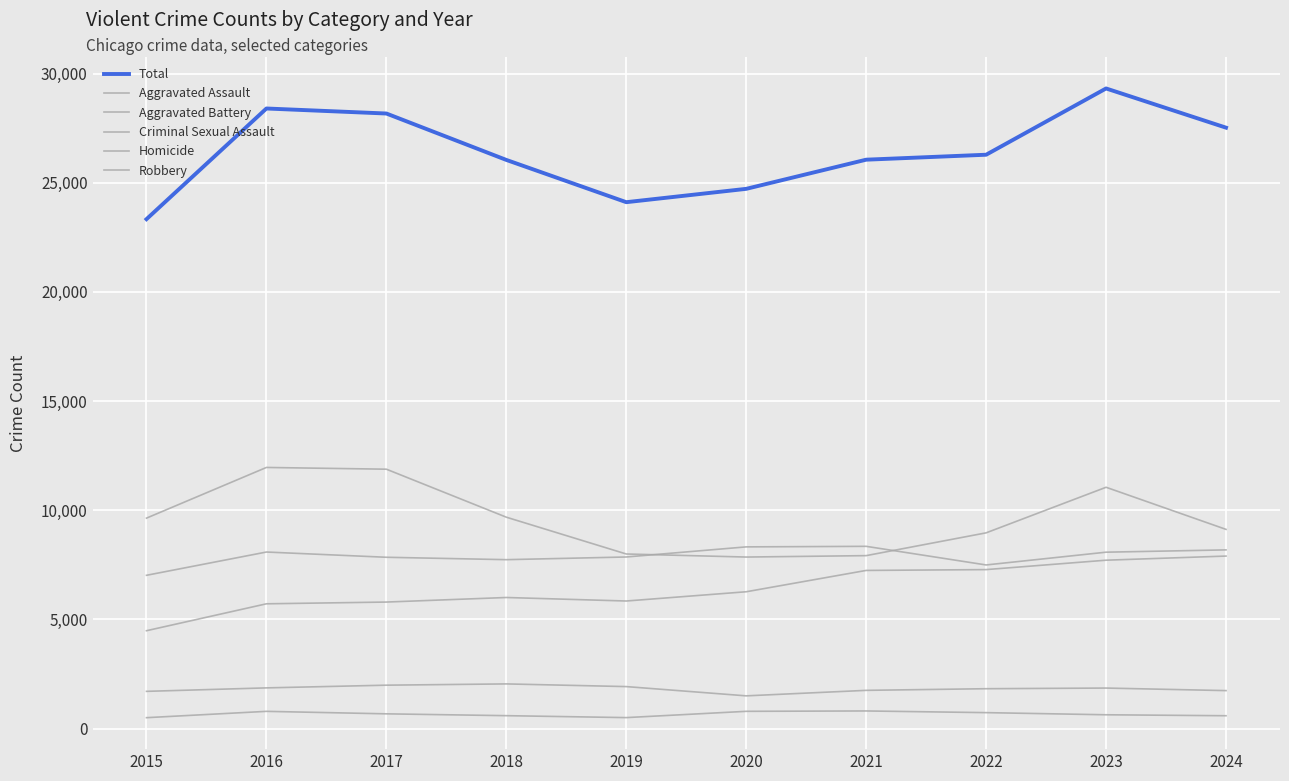

Between 2015 and 2020, which series saw the biggest shift?

Aggravated Assault